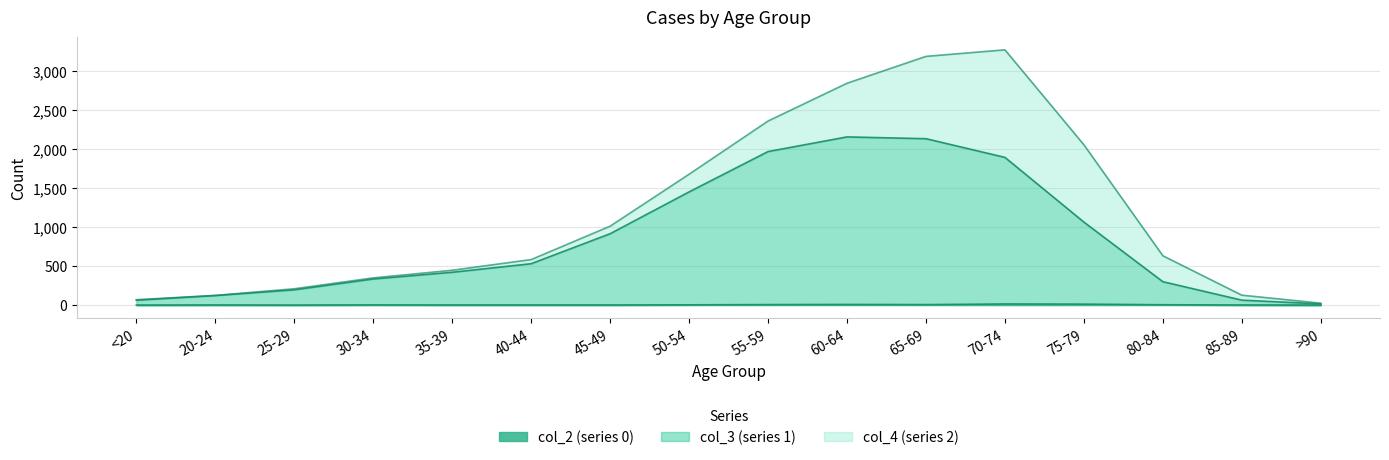

Between 65-69 and 80-84, which series saw the biggest shift?

col_3 (series 1)